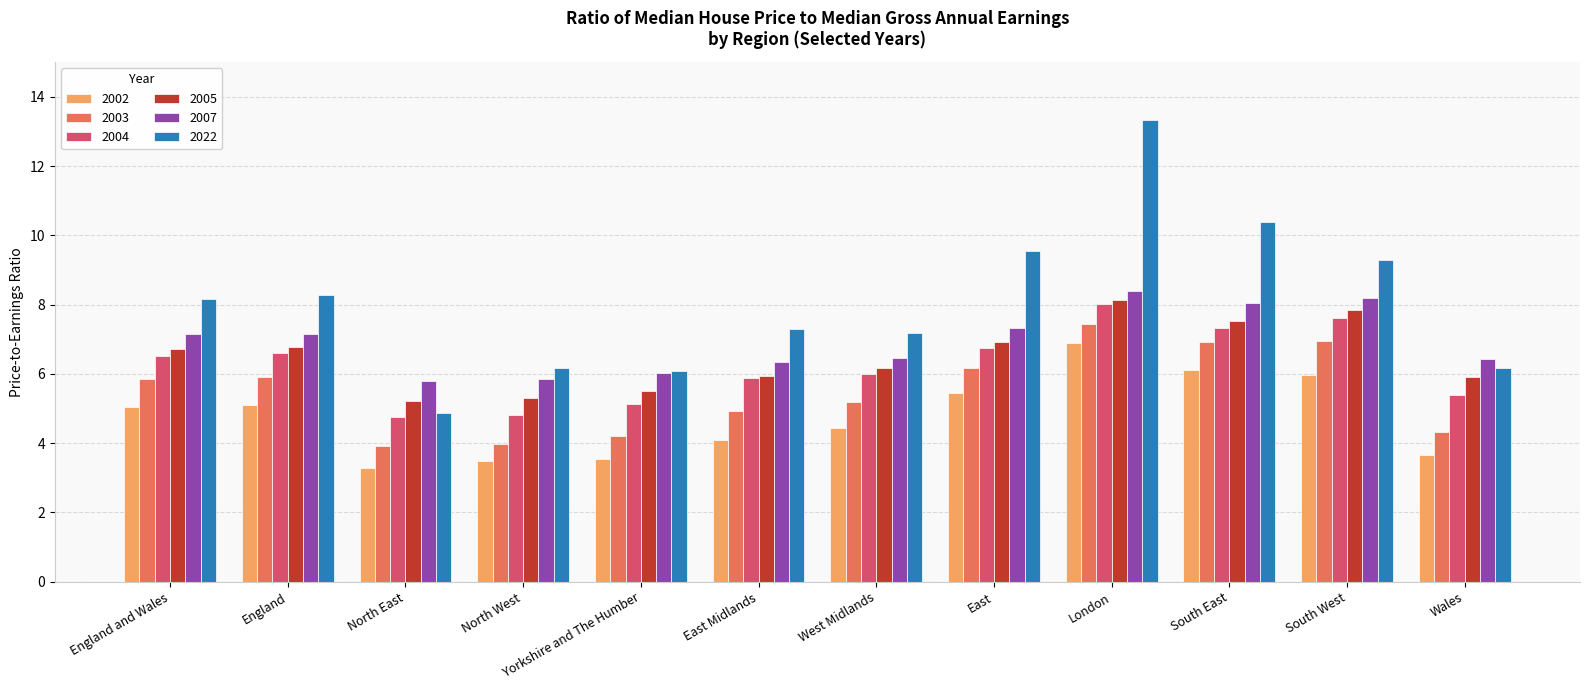

What is the lowest value of the 2002 series?

3.3